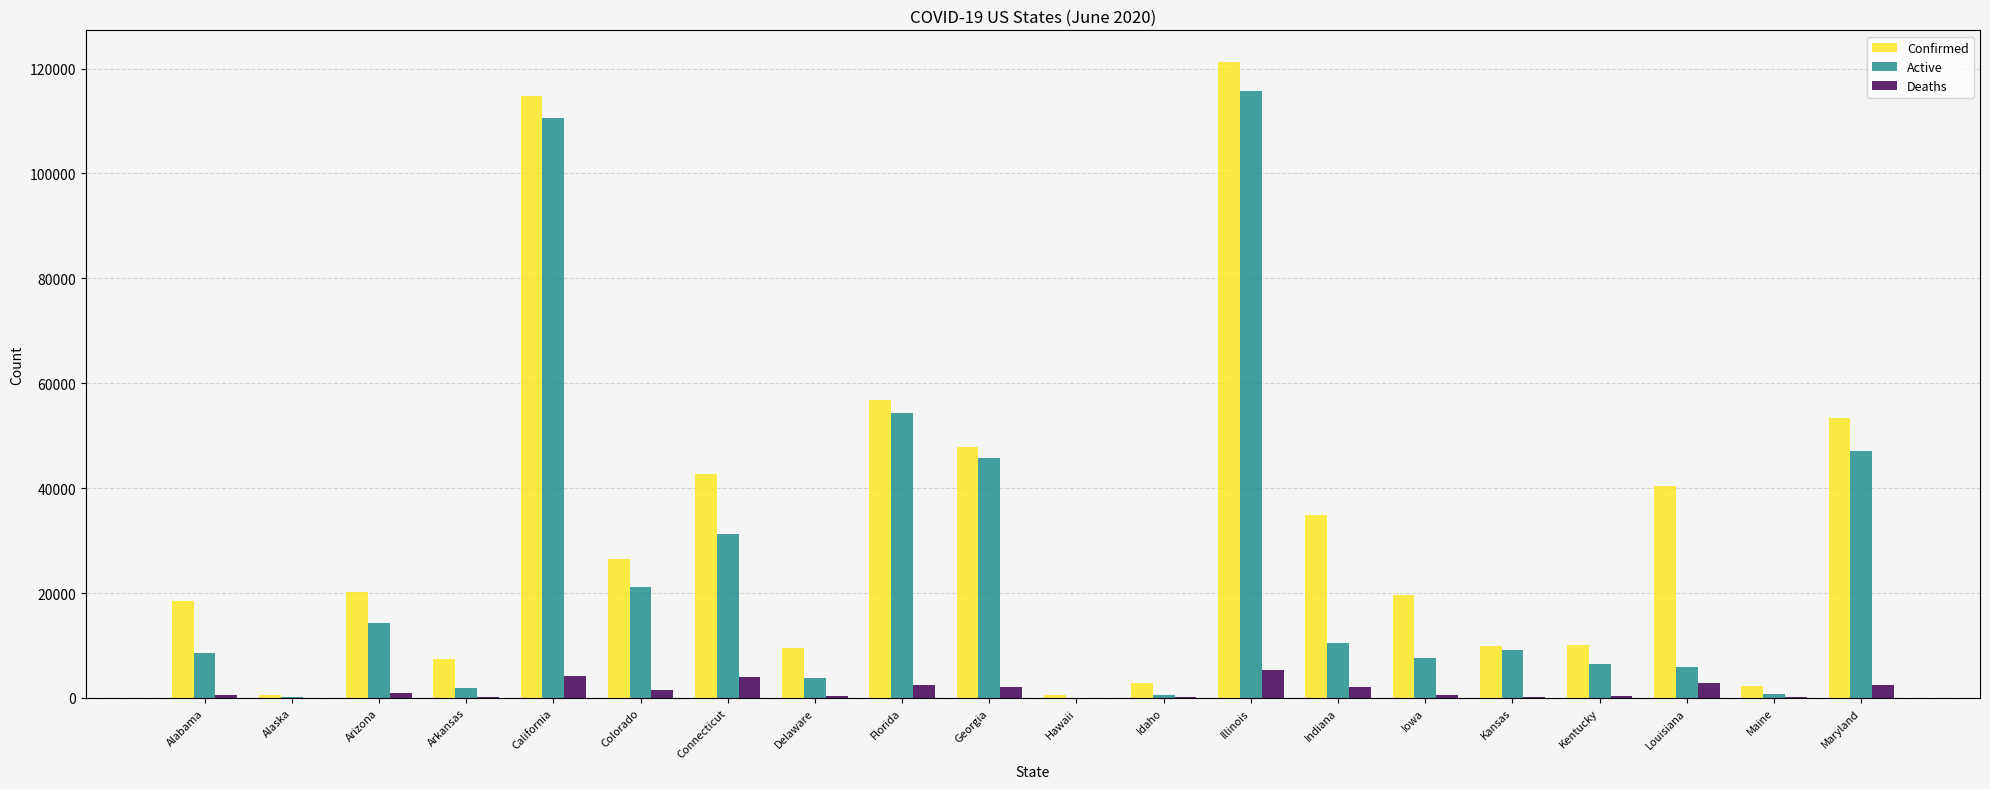

The Active series shows 7704 at Iowa. True or false?

True